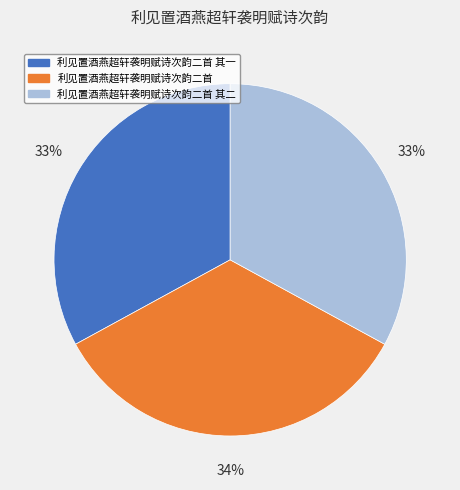

Which category has the biggest portion of the pie?

利见置酒燕超轩袭明赋诗次韵二首